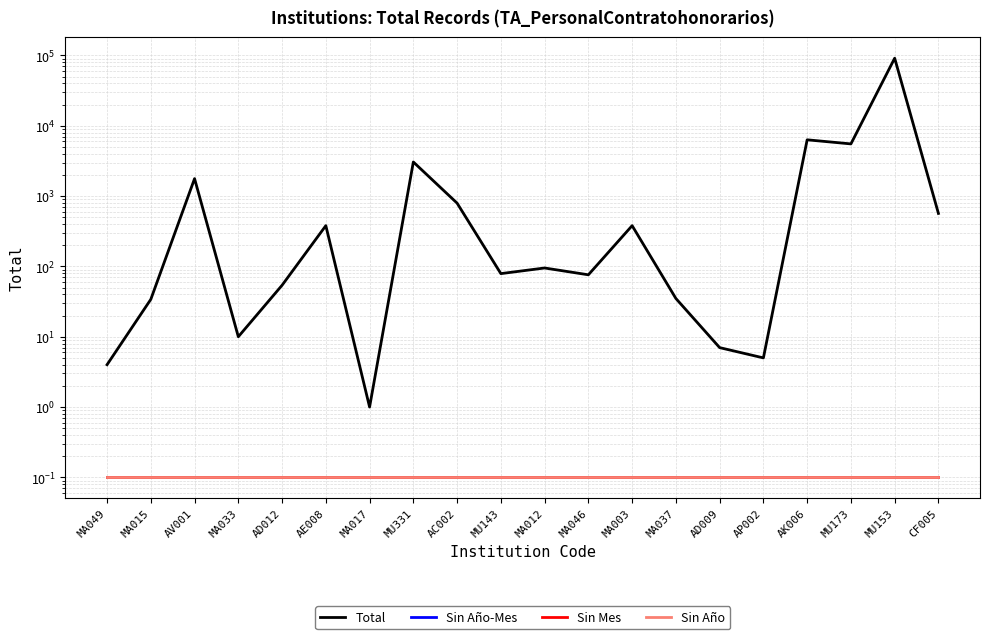

List the series in order of their peak value, highest first.

Total, Sin Año-Mes, Sin Mes, Sin Año